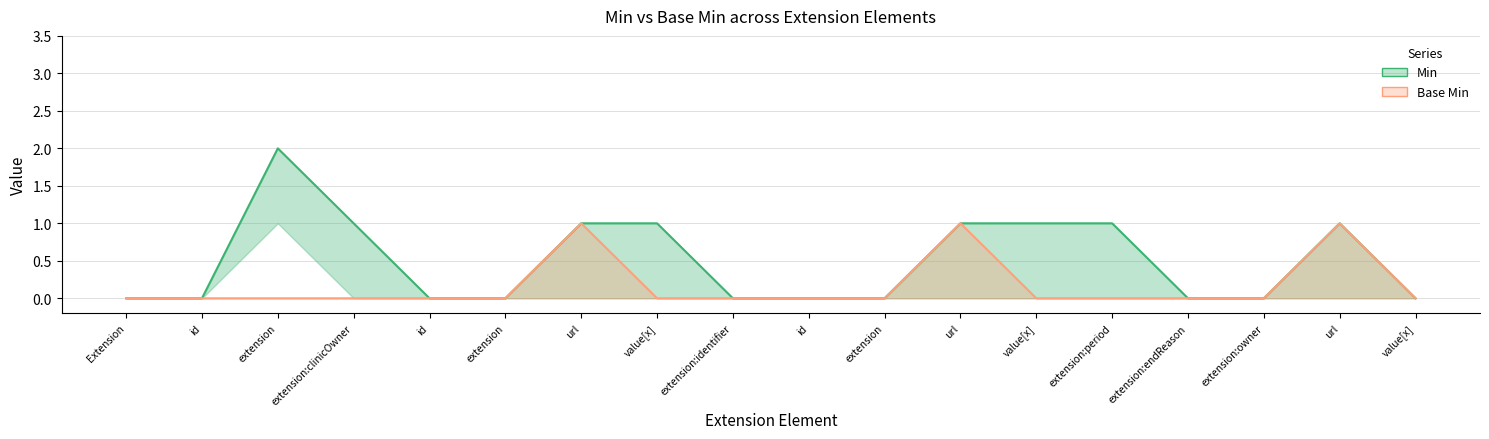

Which category has the highest value in the Min series?

extension